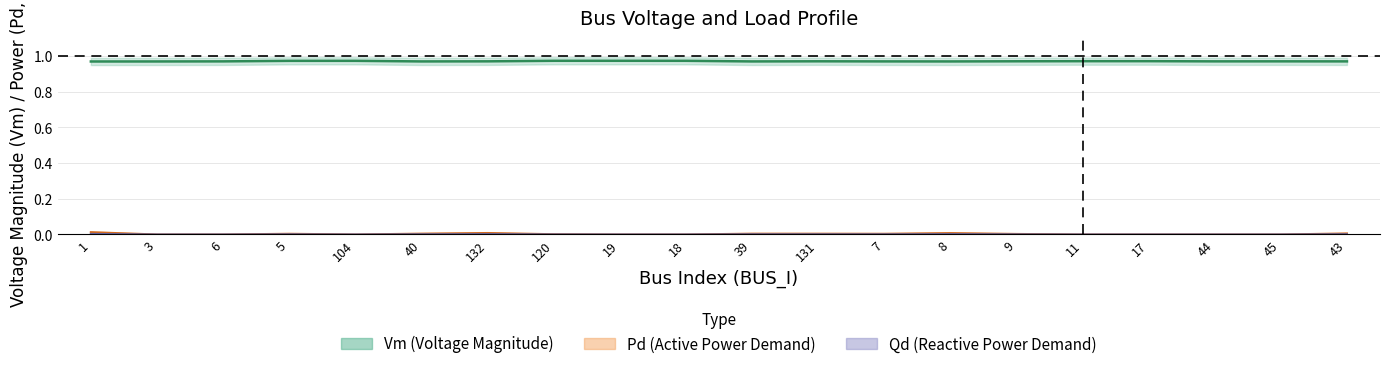

How many interior local valleys does the Vm series have?

4